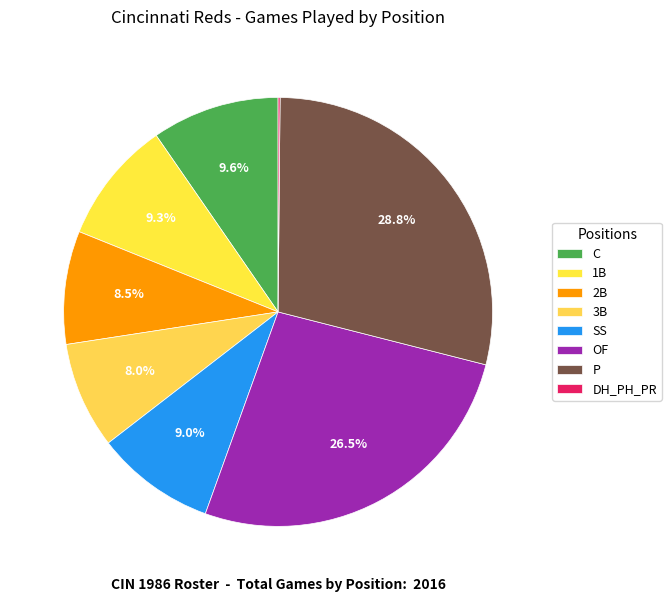

Rank the categories by value from highest to lowest.

P, OF, C, 1B, SS, 2B, 3B, DH_PH_PR